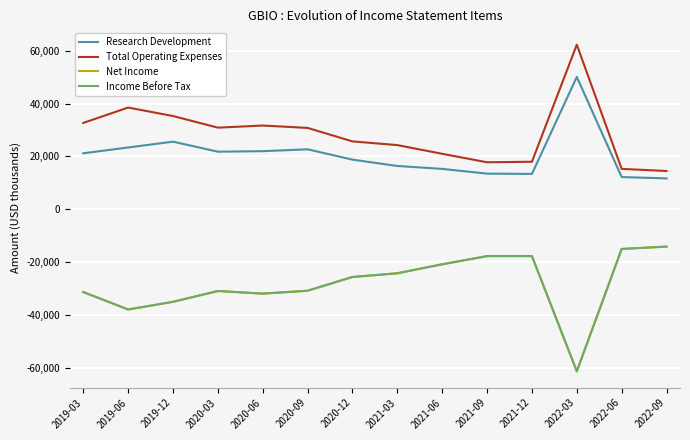

How many lines are shown in the chart?

4